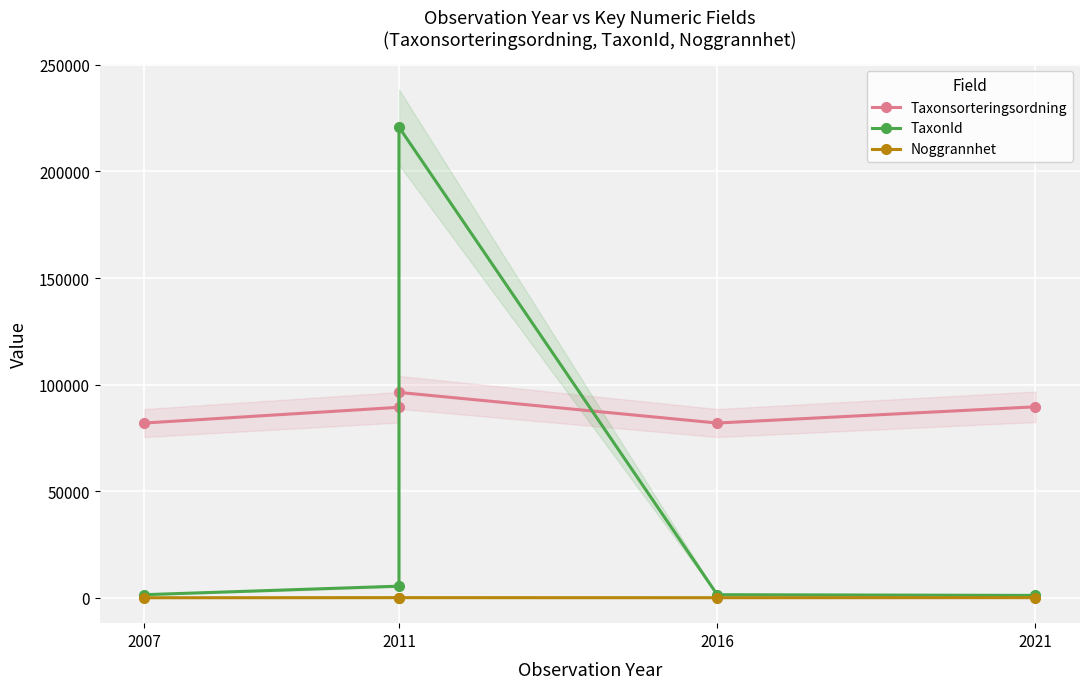

How many values in the TaxonId series are below 1445?

1